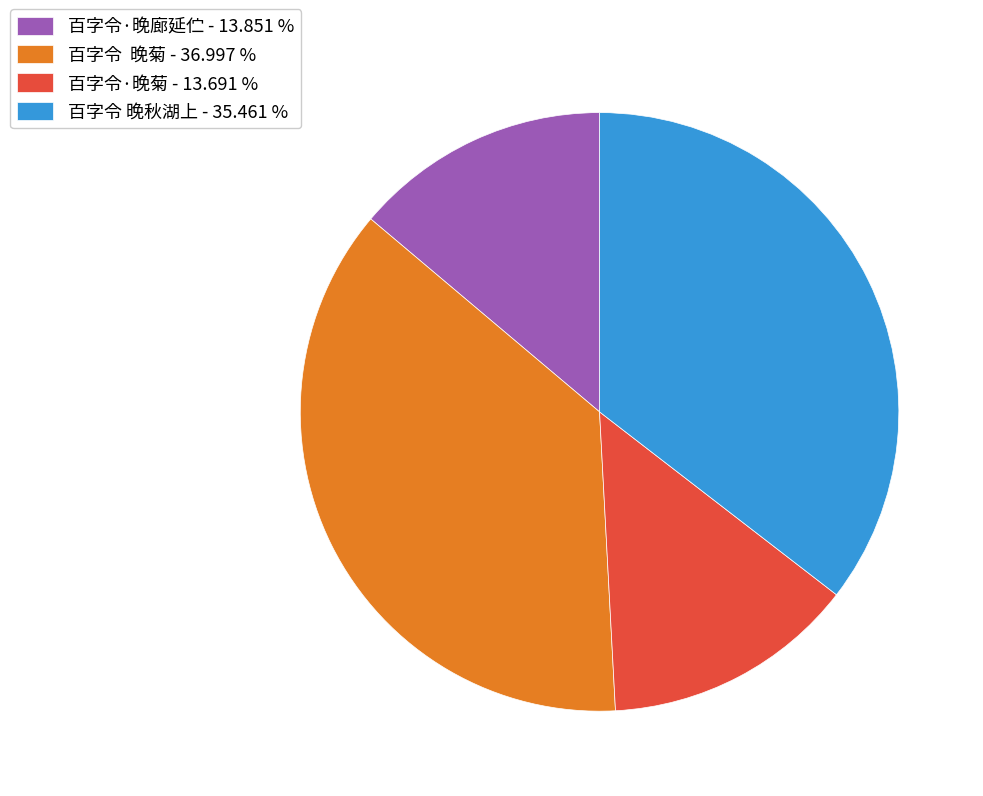

Which has a higher value, 百字令·晚菊 - 13.691 % or 百字令 晚菊 - 36.997 %?

百字令 晚菊 - 36.997 %